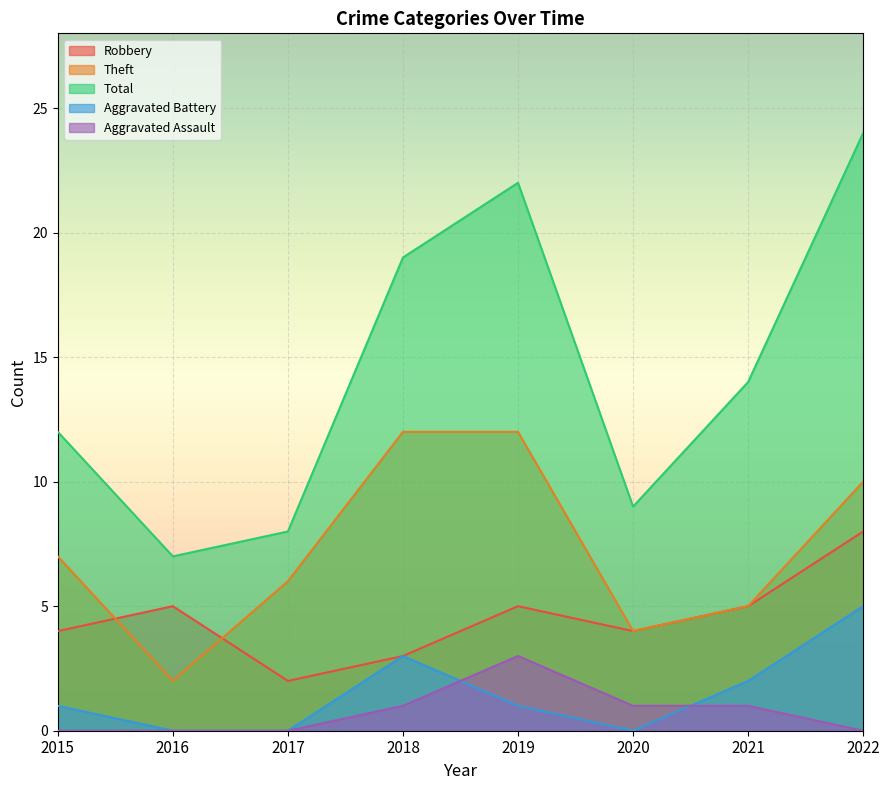

Count the Aggravated Battery values in the range 0 to 3.

7